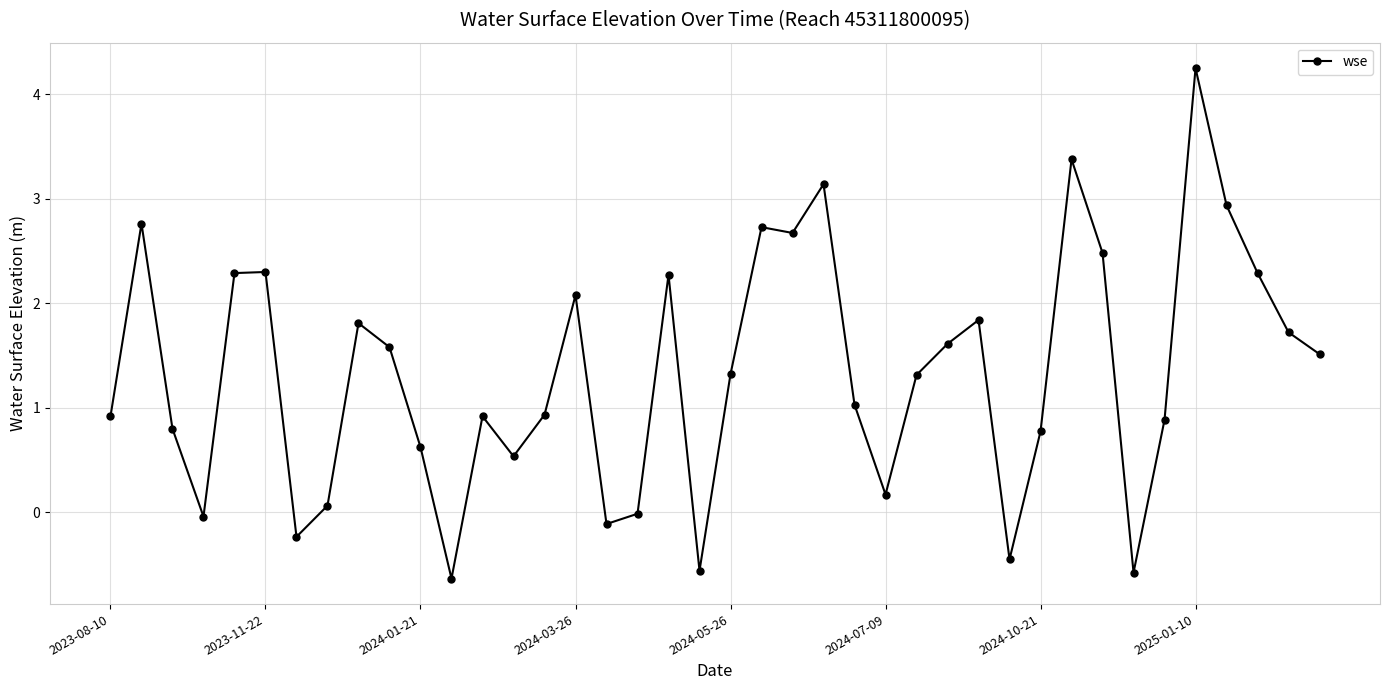

How many lines are shown in the chart?

1